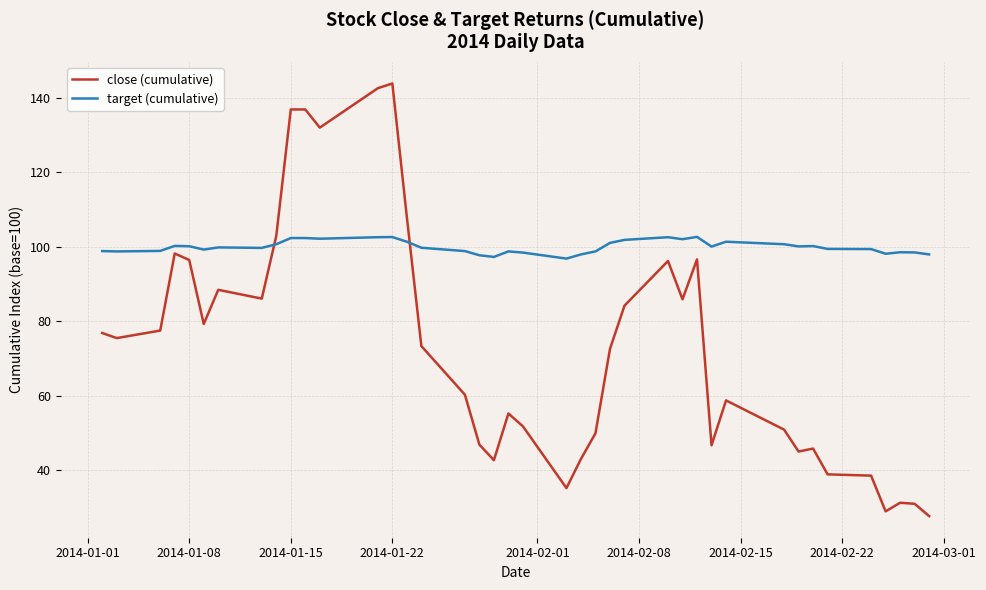

What are all the series names shown in the legend?

close (cumulative), target (cumulative)